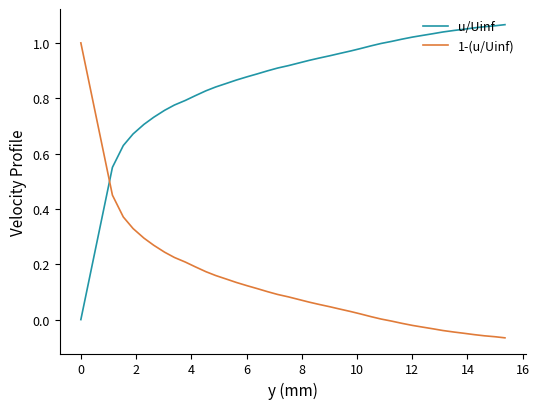

Which series ends up on top after the final intersection of u/Uinf and 1-(u/Uinf)?

u/Uinf